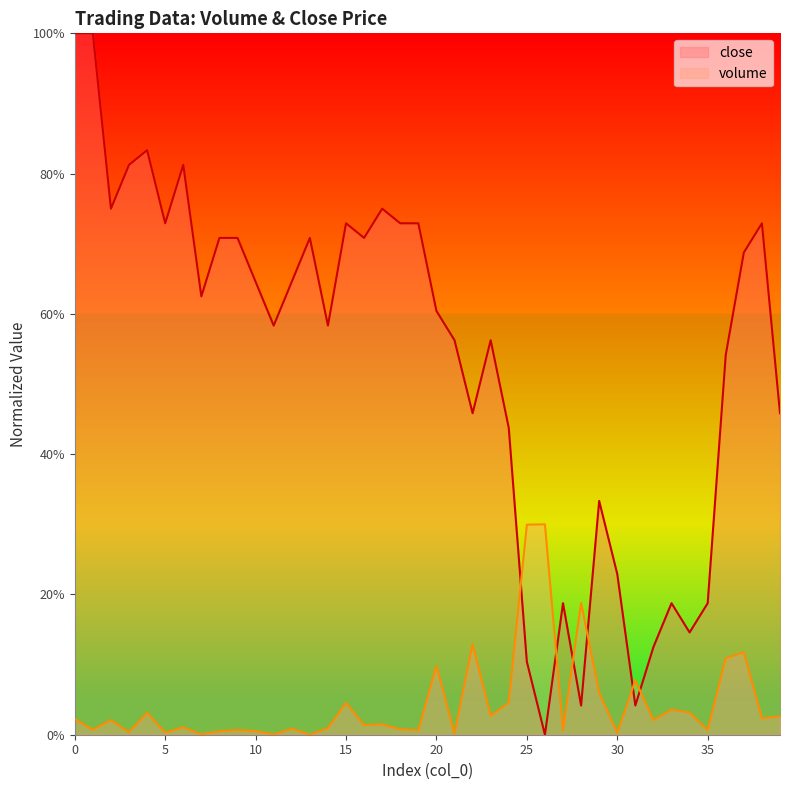

How many values in volume are above zero?

39